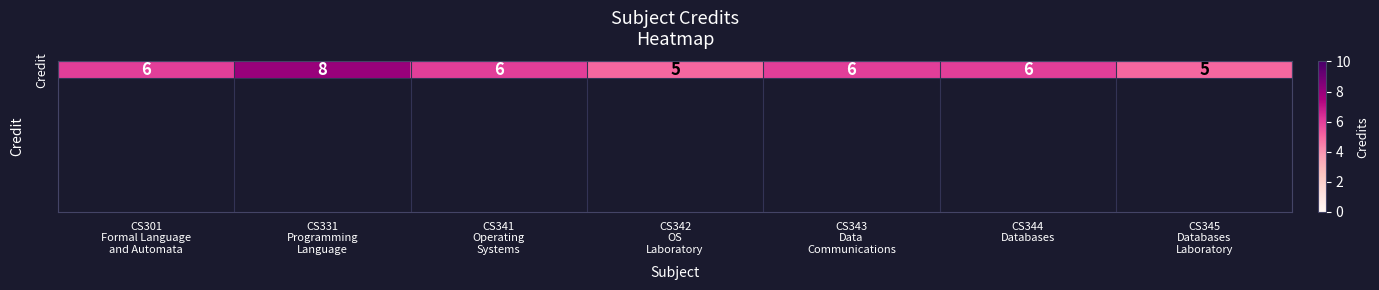

What is the greatest value displayed?

8